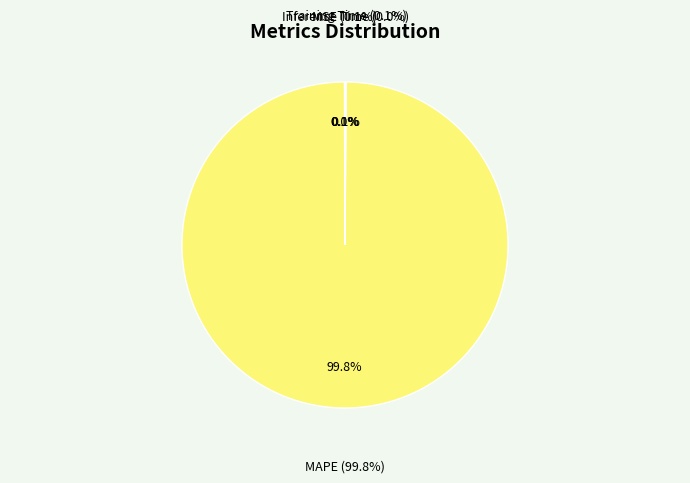

Which has a higher value, Inference Time or MAPE?

MAPE